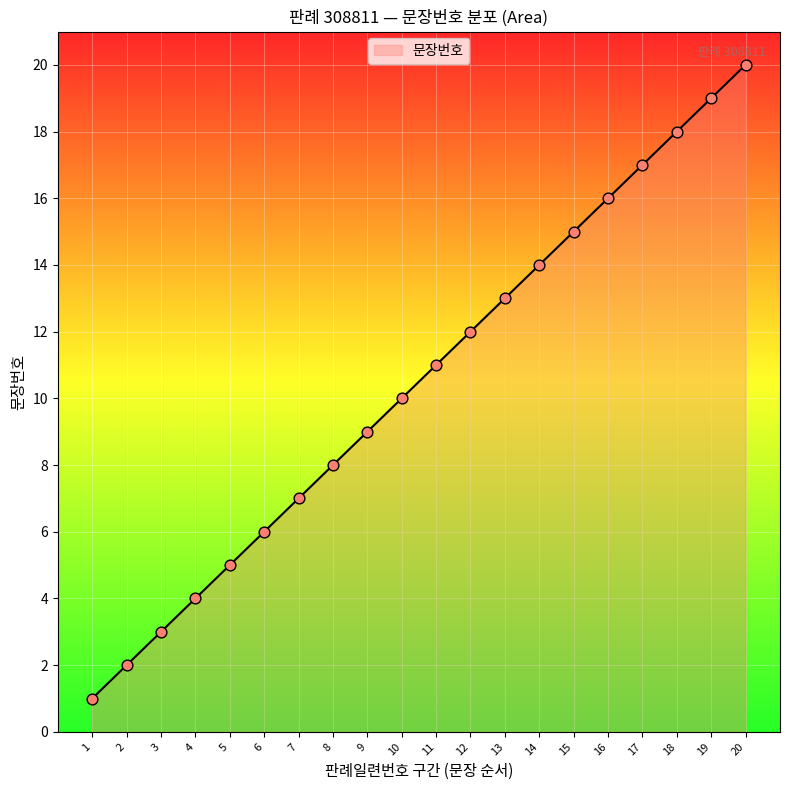

What is the ratio of the value at 5 to the value at 10?

0.5